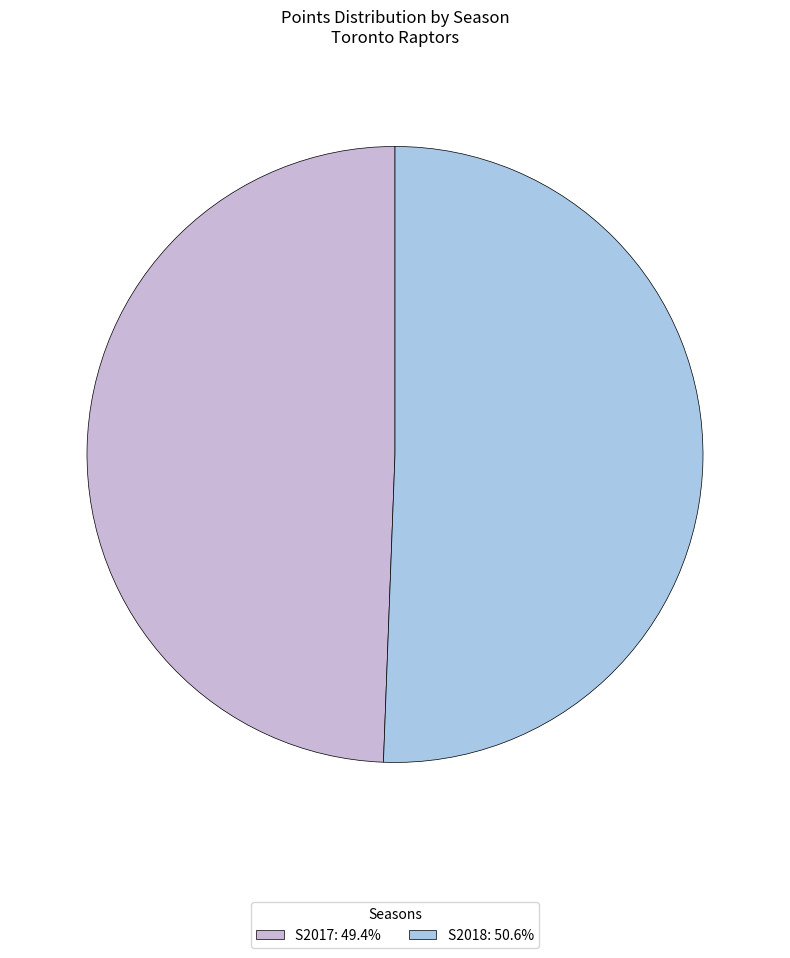

Approximately how many times larger is the value at S2018 compared to S2017?

1.0